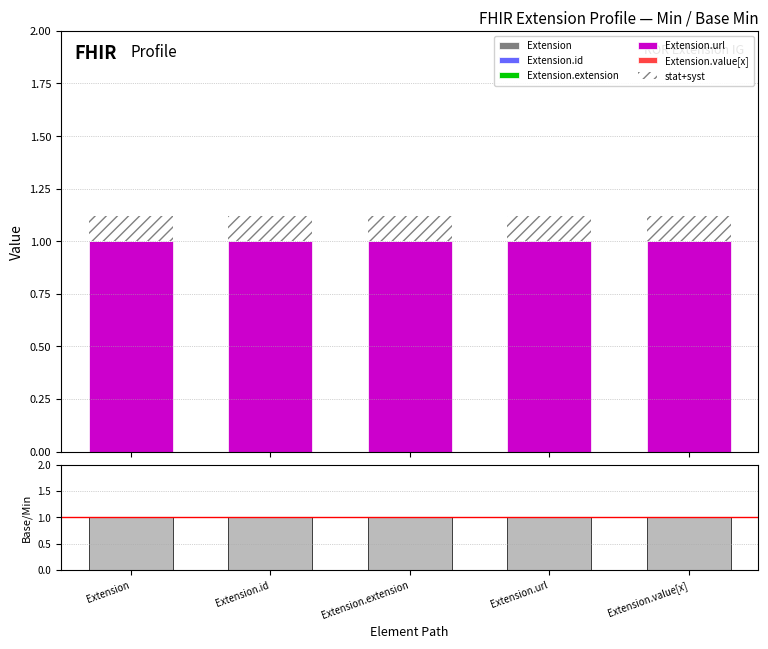

Reading left to right, transcribe all the data shown in this chart.

Extension: Extension=0	Extension.id=0	Extension.extension=0	Extension.url=0	Extension.value[x]=0
Extension.id: Extension=0	Extension.id=0	Extension.extension=0	Extension.url=0	Extension.value[x]=0
Extension.extension: Extension=0	Extension.id=0	Extension.extension=0	Extension.url=0	Extension.value[x]=0
Extension.url: Extension=1	Extension.id=1	Extension.extension=1	Extension.url=1	Extension.value[x]=1
Extension.value[x]: Extension=0	Extension.id=0	Extension.extension=0	Extension.url=0	Extension.value[x]=0